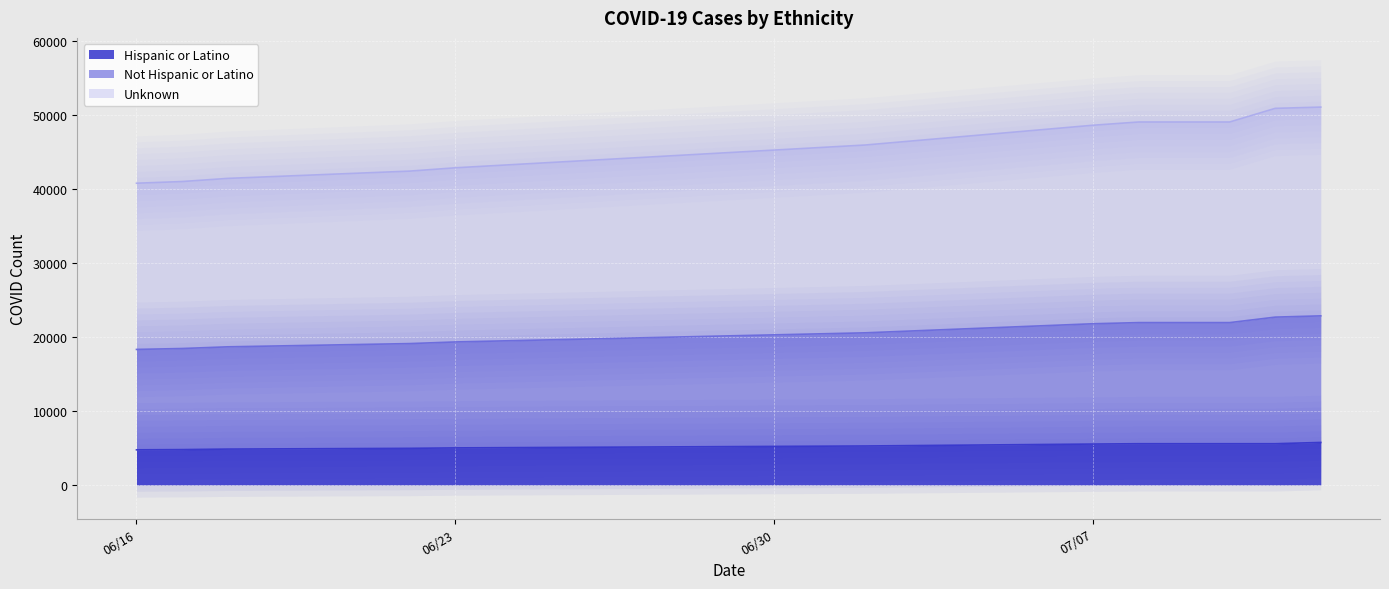

What is the total value across all series at 07/11/20?

79156